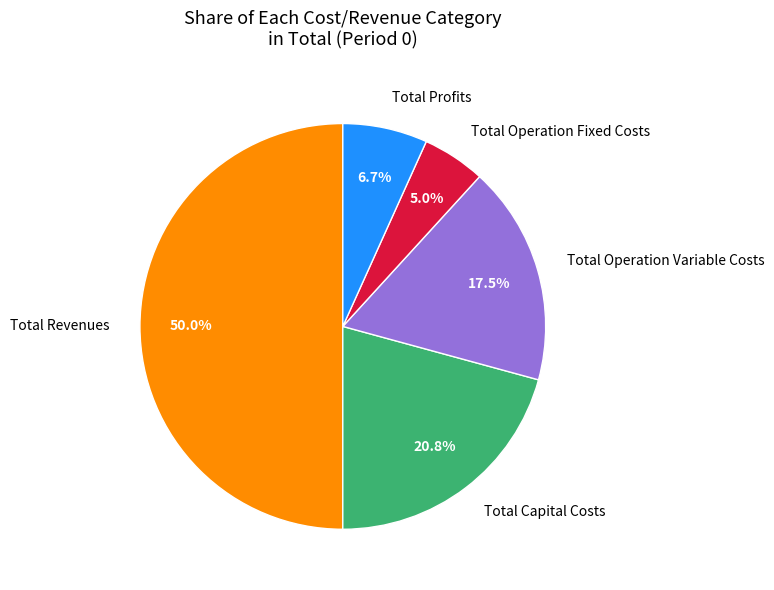

Which category has the biggest portion of the pie?

Total Revenues